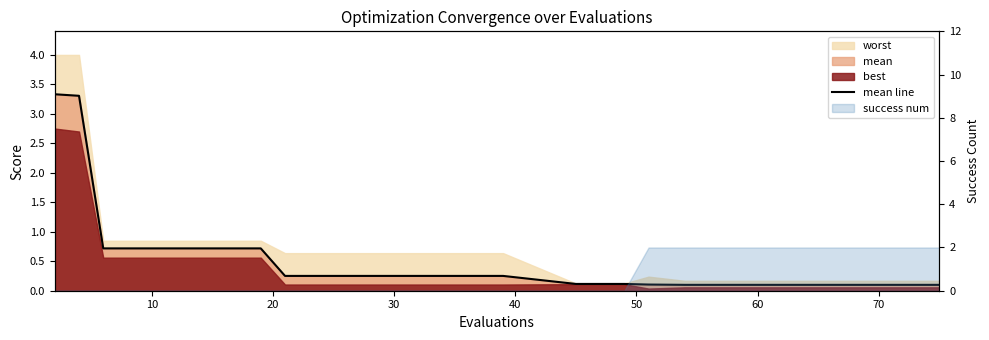

What is the smallest value displayed?

0.1